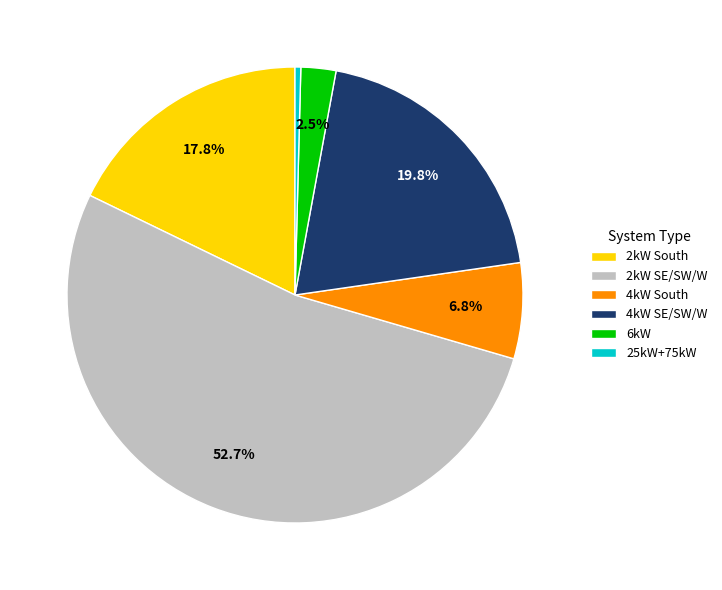

To the nearest percent, what is the average slice percentage?

17%